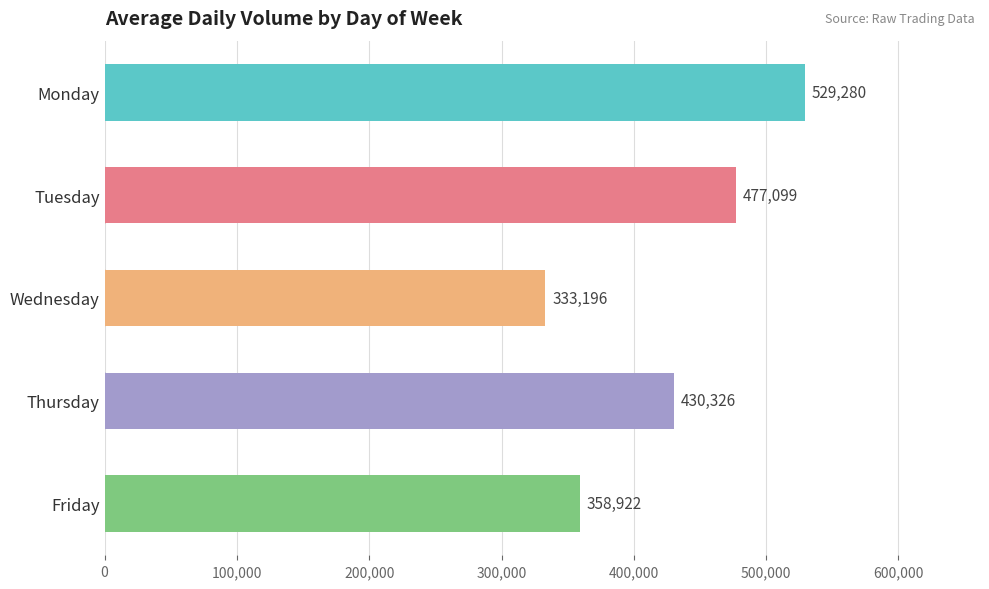

How many distinct data groups are displayed?

1